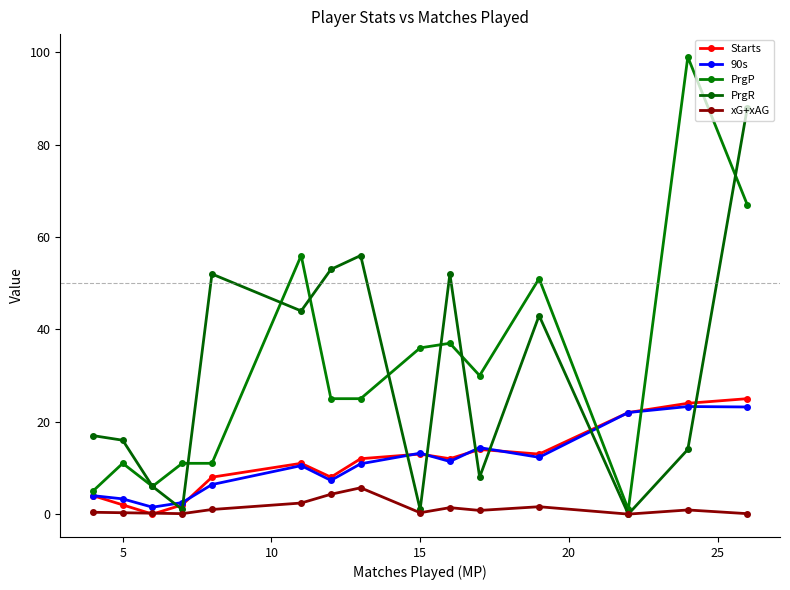

Does the chart have visible grid lines?

No